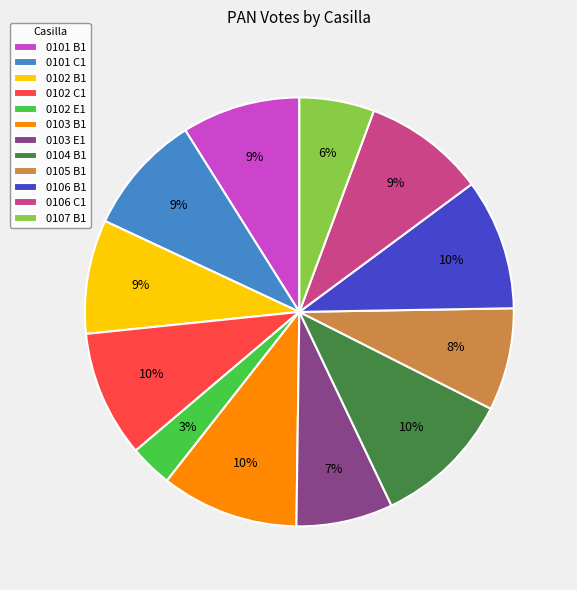

The 0103 E1 slice represents 7% of the pie. True or false?

True